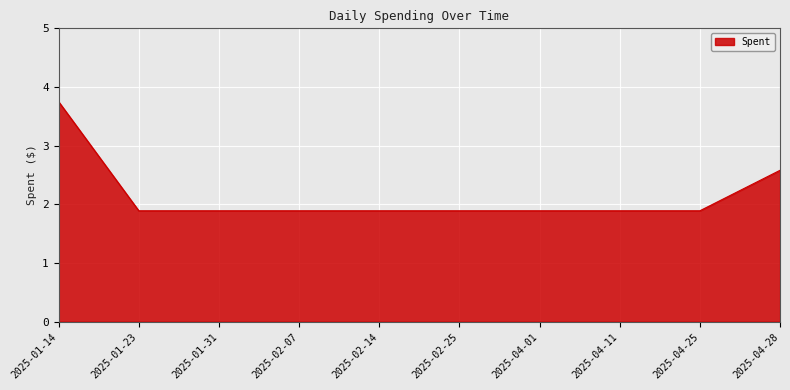

The value at 2025-01-14 is 4.9. True or false?

False